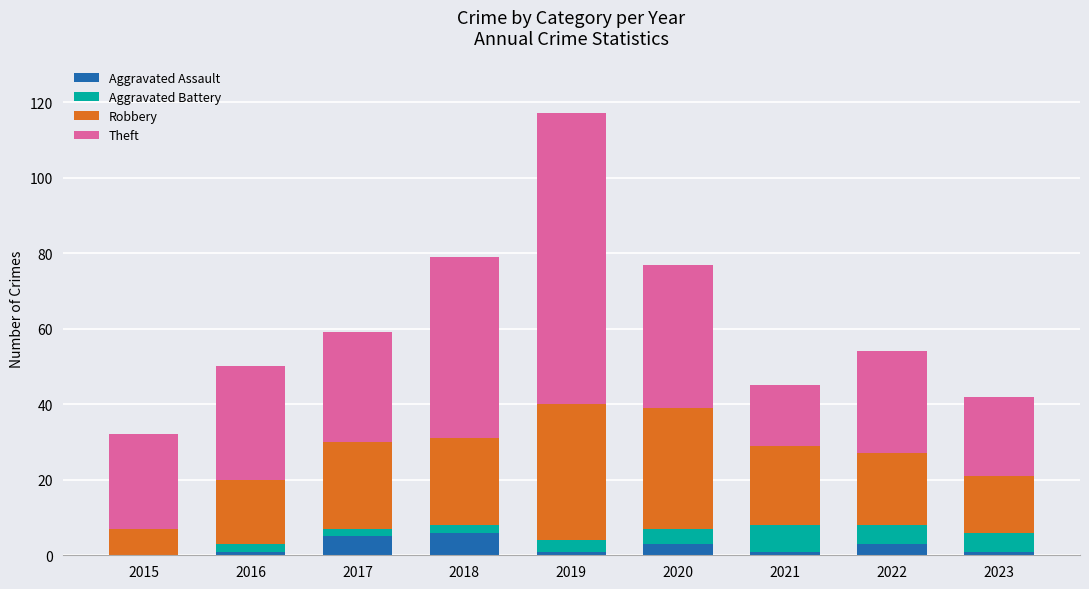

At which category is the sum across all series the highest?

2019